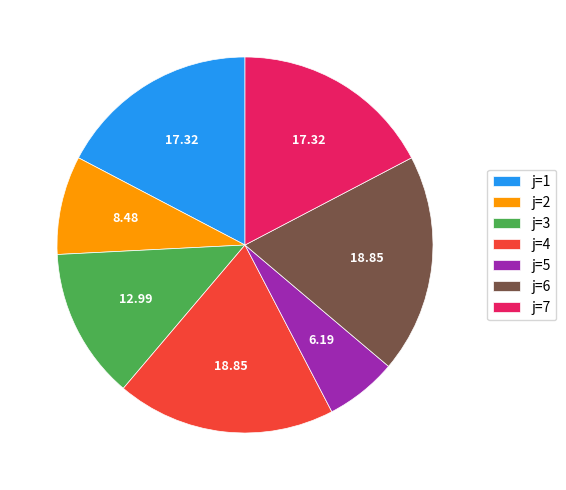

Combined, do j=7 and j=5 account for over 50%?

No